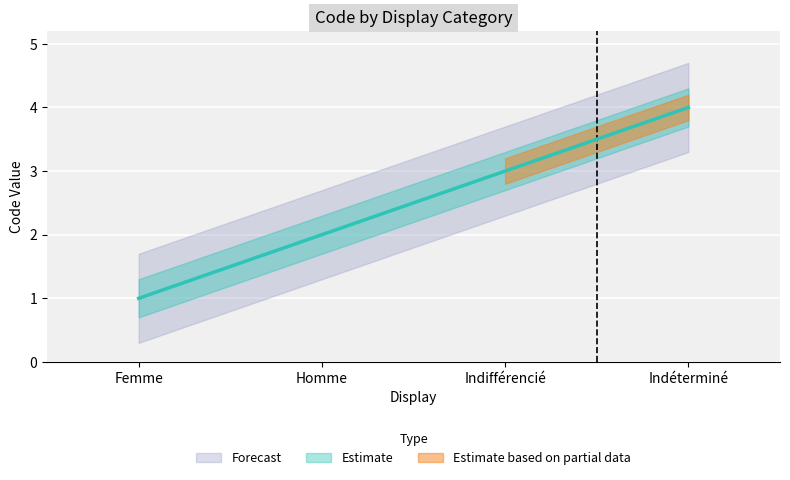

True or false: the data shows 1 at Femme.

True